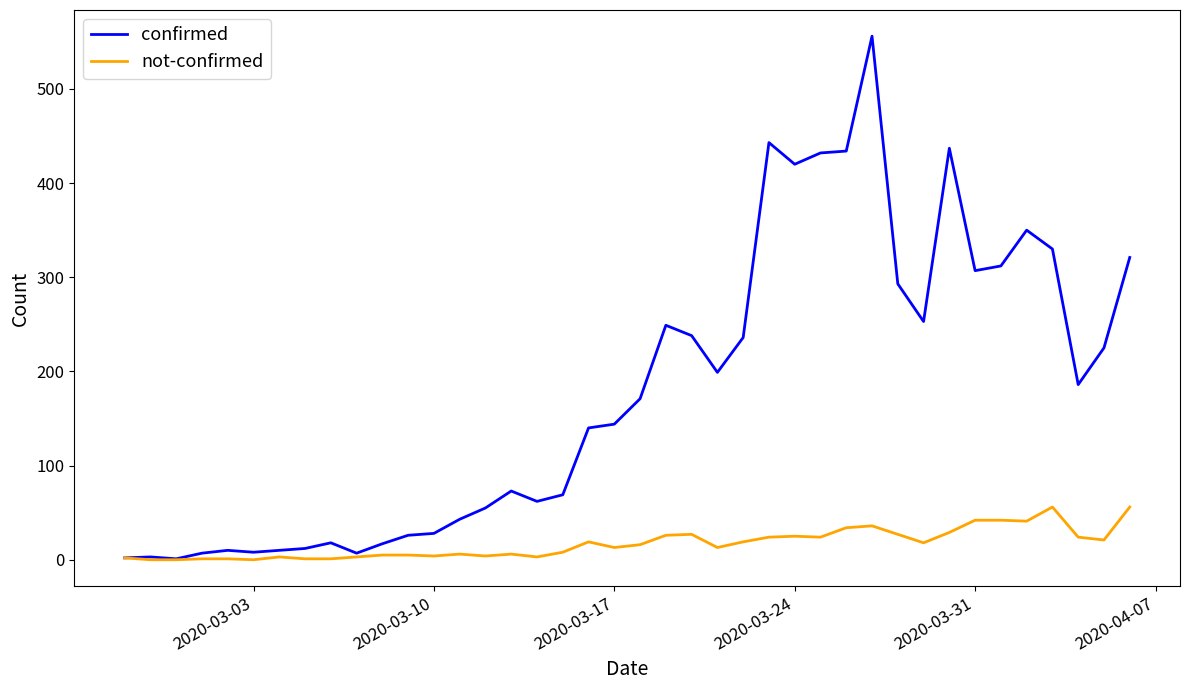

What is the maximum value for not-confirmed?

56